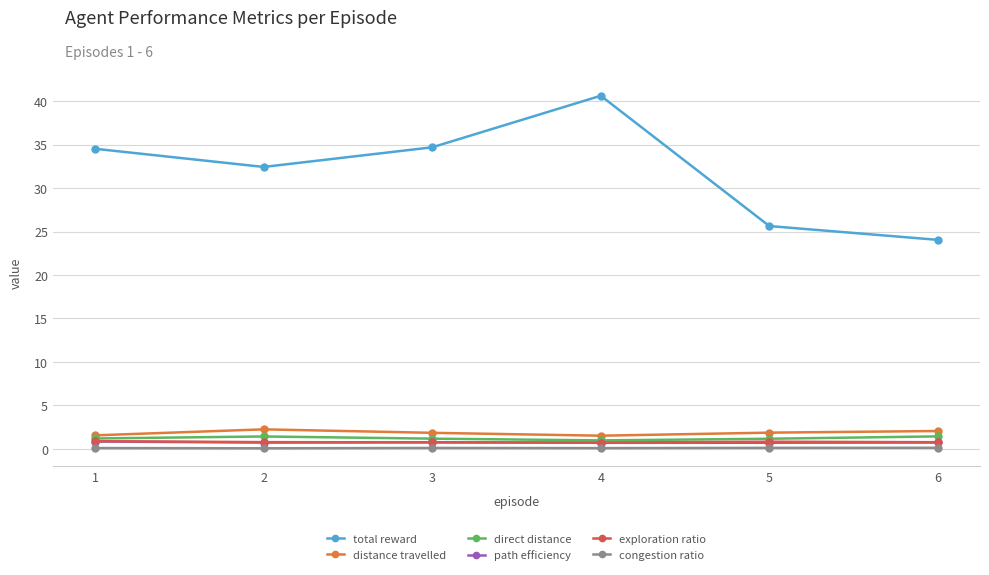

The exploration ratio series shows 0.7 at 4. True or false?

True